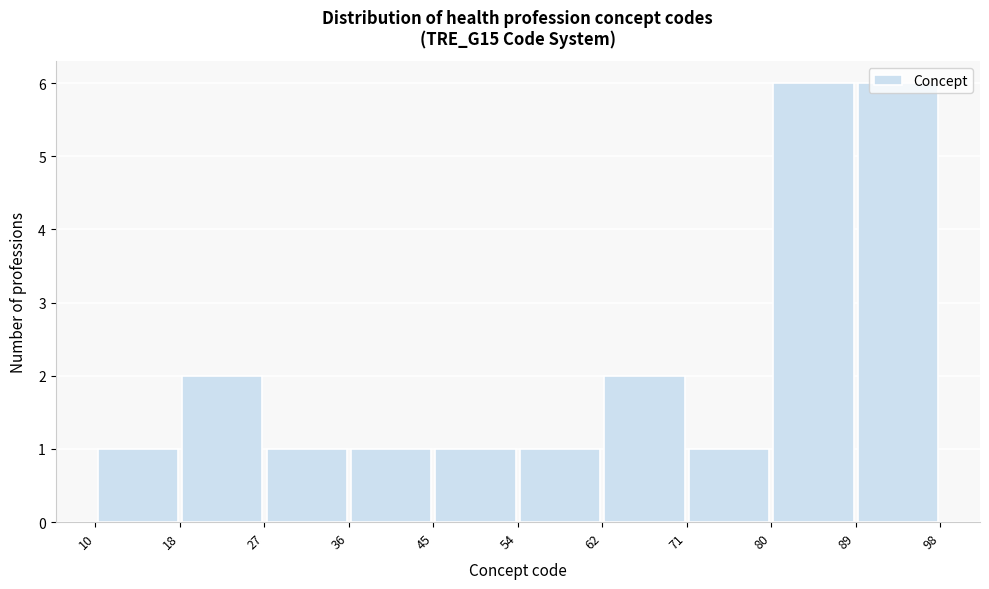

How tall is the bar that spans 89 to 98 on the x-axis? The values are not printed on the chart, so give them approximately, as read against the axis.

6